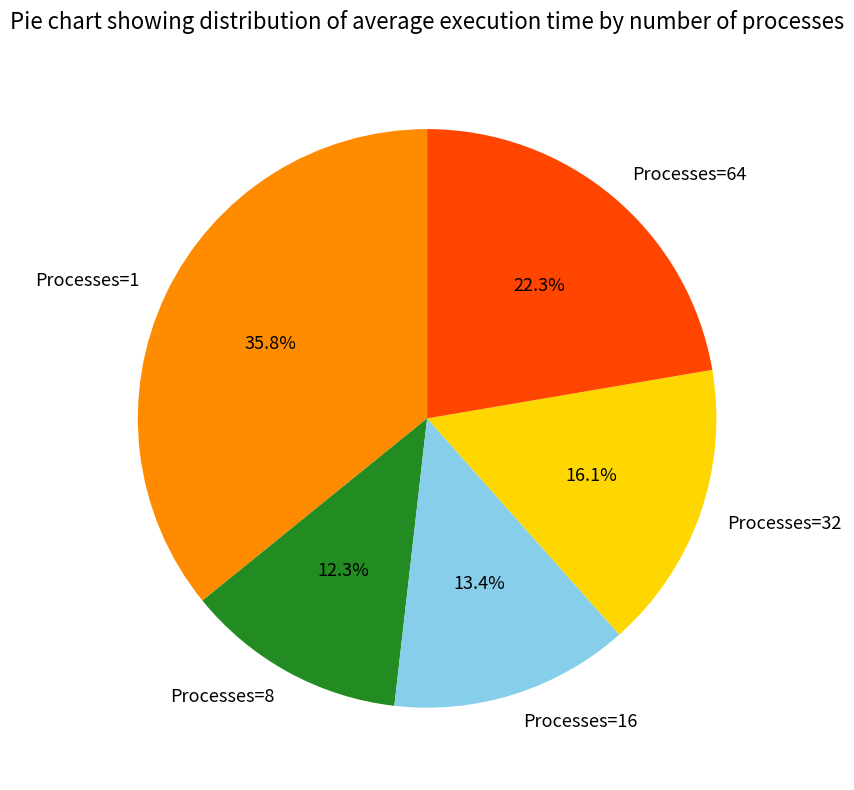

Approximately how many times larger is the value at Processes=1 compared to Processes=16?

2.7